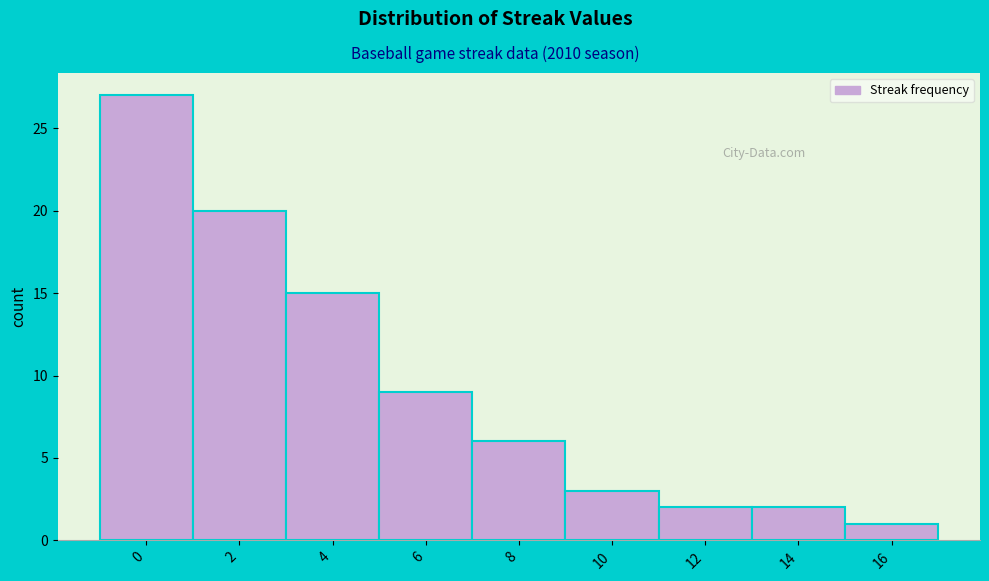

Reading left to right, transcribe all the data shown in this chart.

27	20	15	9	6	3	2	2	1